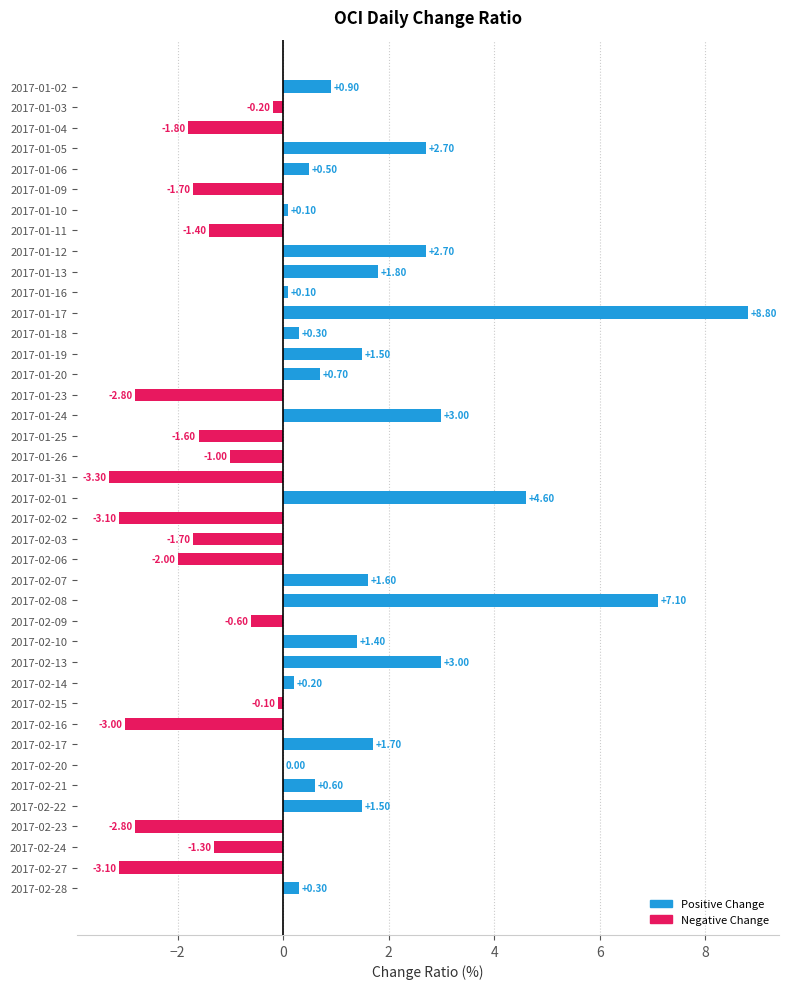

What is the sum of all values?

13.6